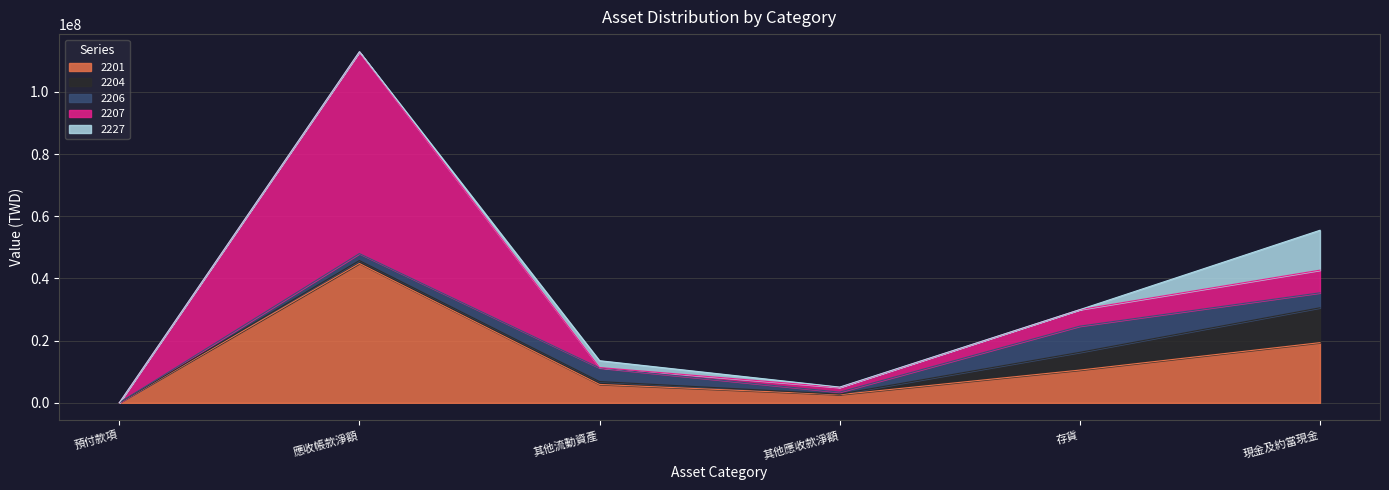

Count the number of categories in the chart.

6